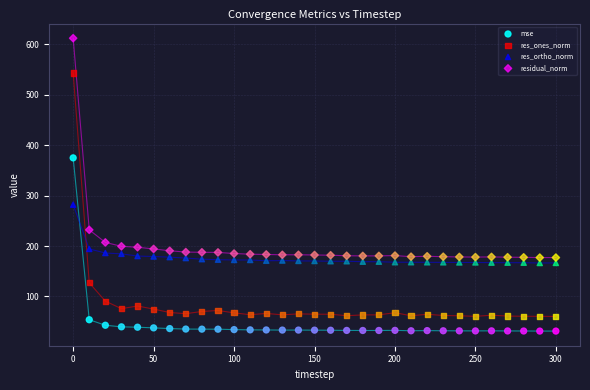

Which series contains the lowest Y value?

mse